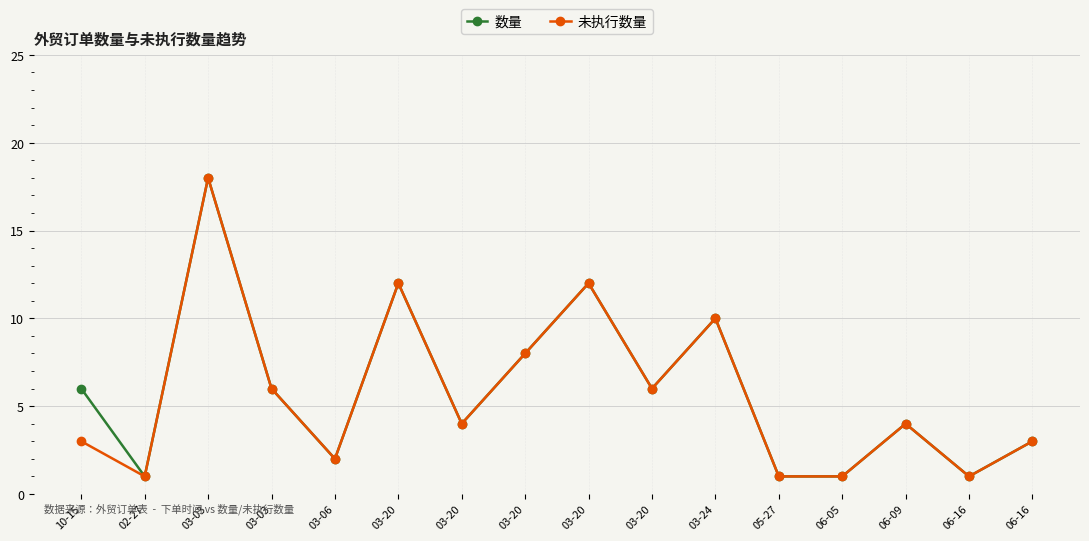

At 03-03, list the series in order from smallest to largest.

数量, 未执行数量